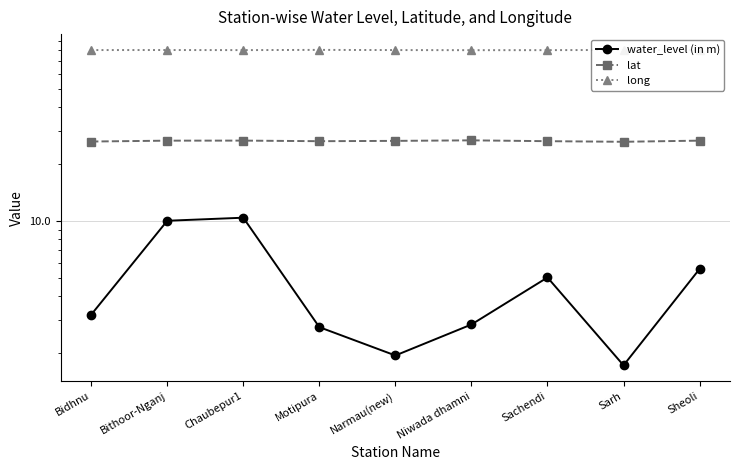

What is the difference between the maximum and minimum values in the lat series?

0.5